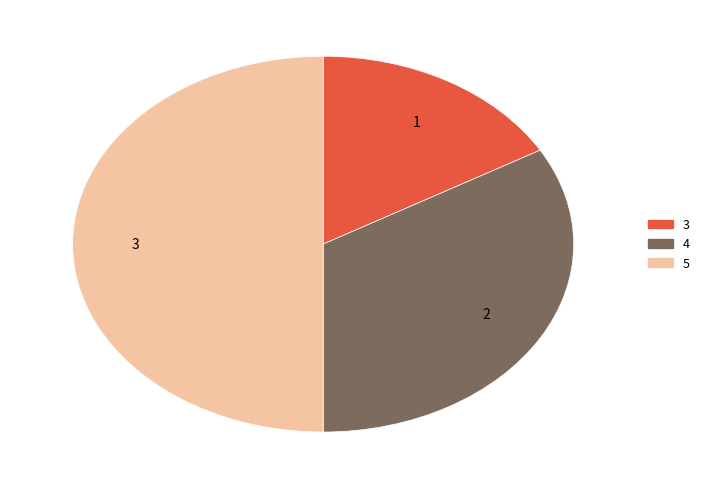

Which category has the biggest portion of the pie?

5